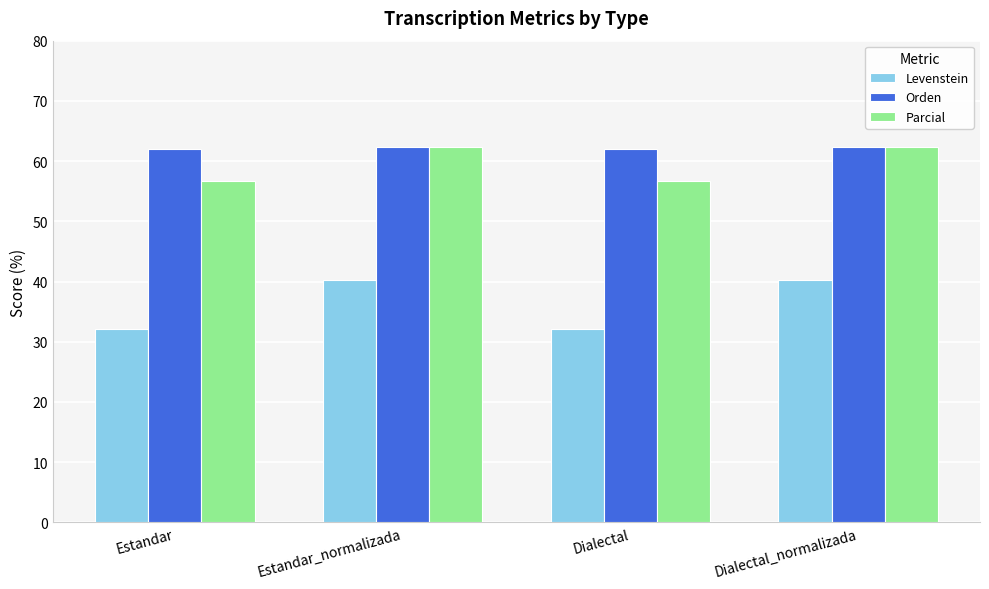

Rank the series at Dialectal from lowest to highest value.

Levenstein, Parcial, Orden